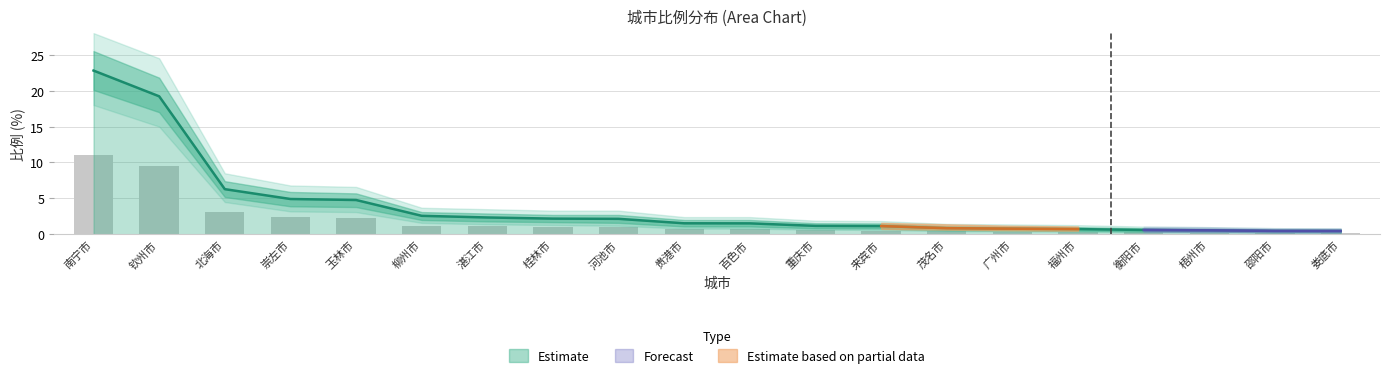

What is the average value?

3.9